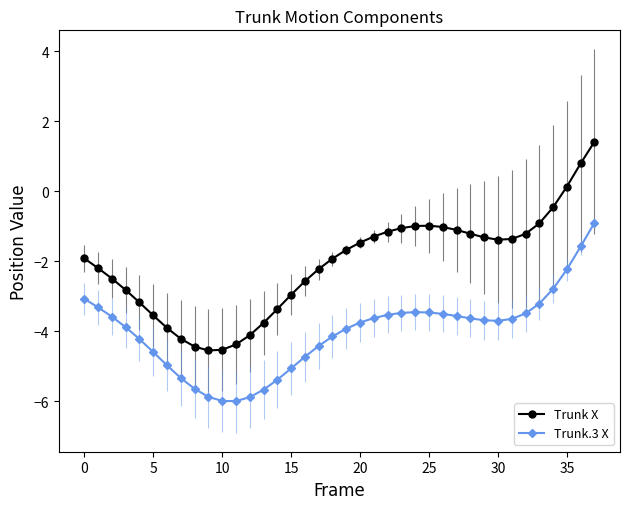

Rank the series by their maximum value, from lowest to highest.

Trunk.3 X, Trunk X